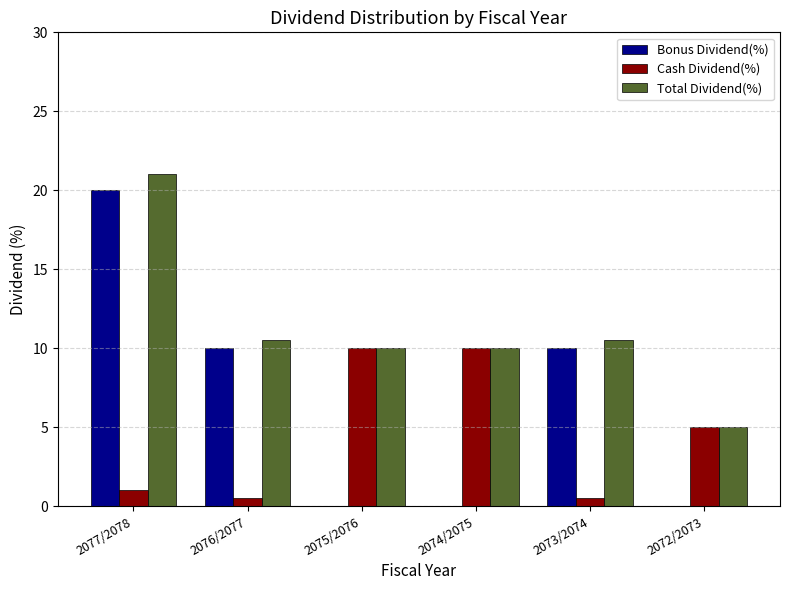

What is the sum of all Cash Dividend(%) values?

27.1